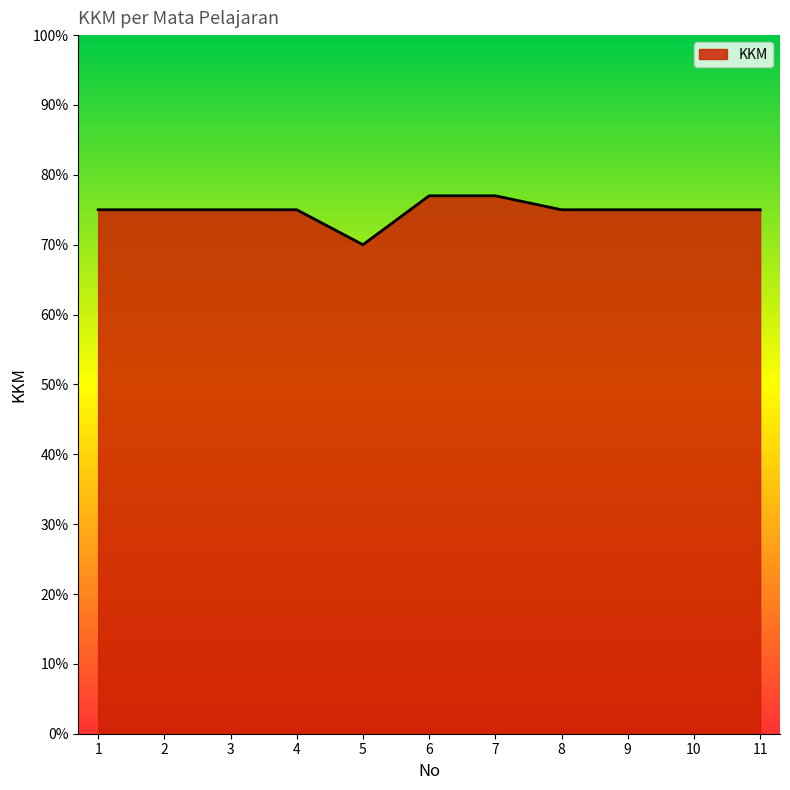

Read the value at 9.

75